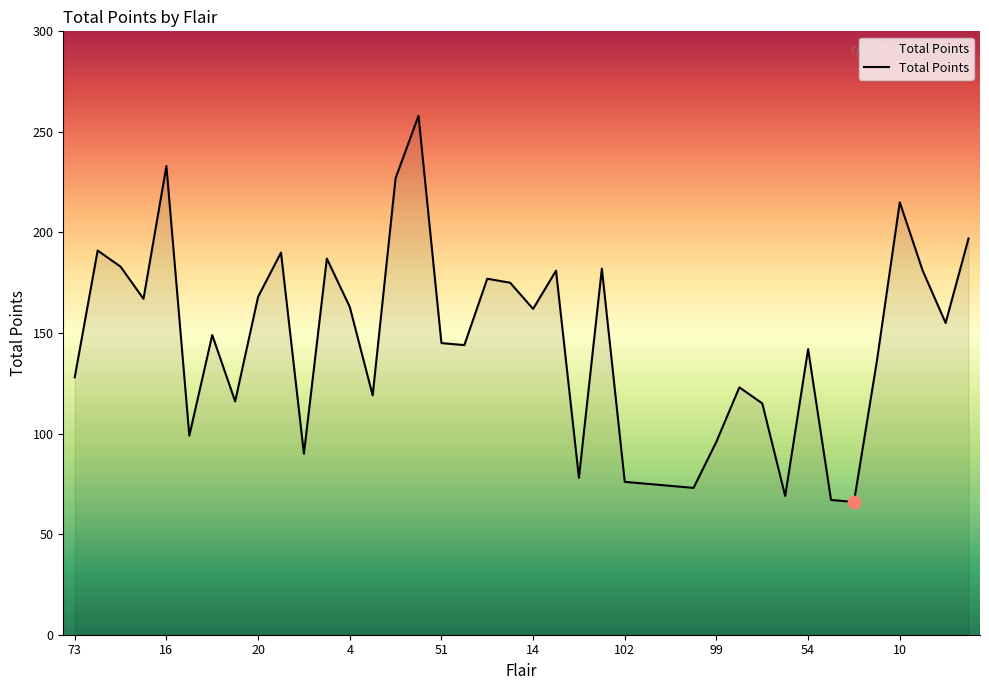

What is the difference between the maximum and minimum values?

192